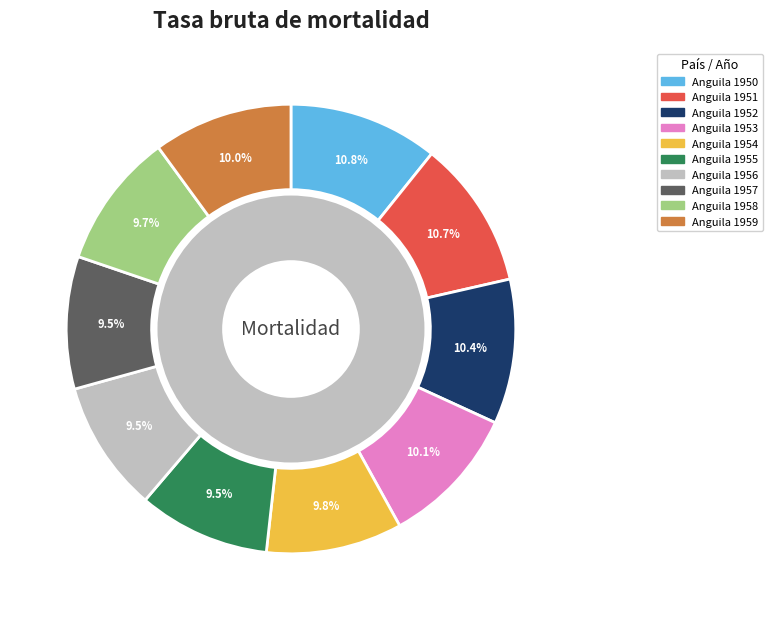

What is the smallest slice in the pie chart?

Anguila 1956